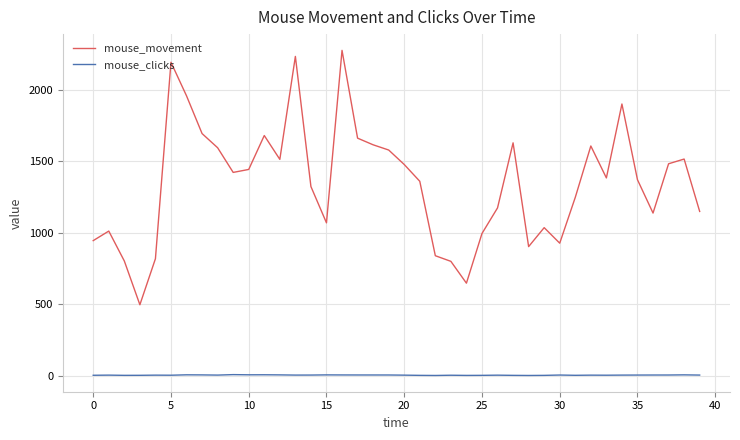

In mouse_movement, how many points are lower than both neighbors (excluding endpoints)?

9